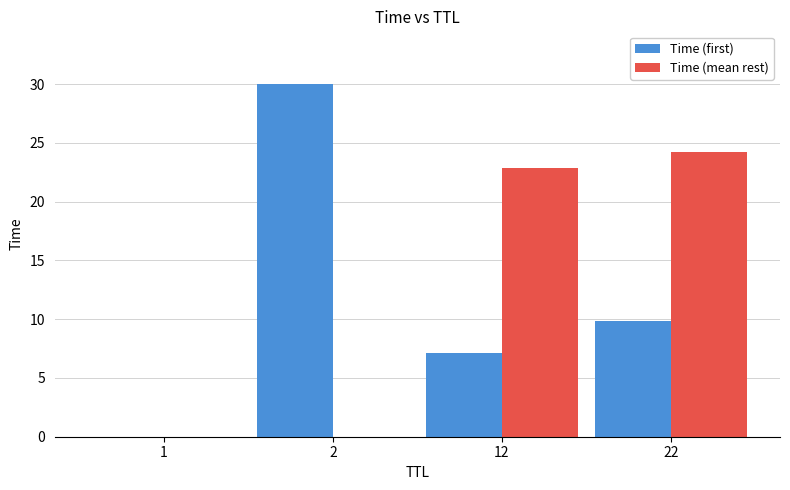

How many groups of bars are there?

4